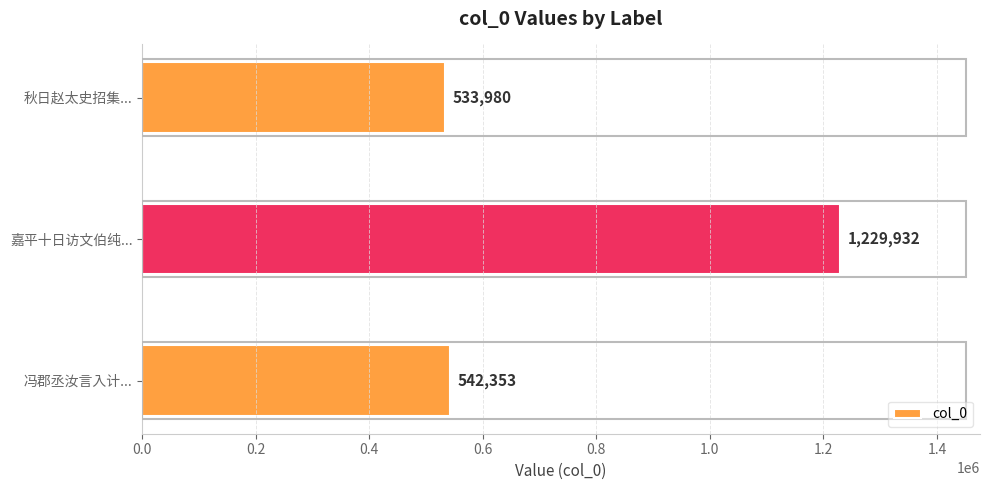

Does the chart contain any negative values?

No